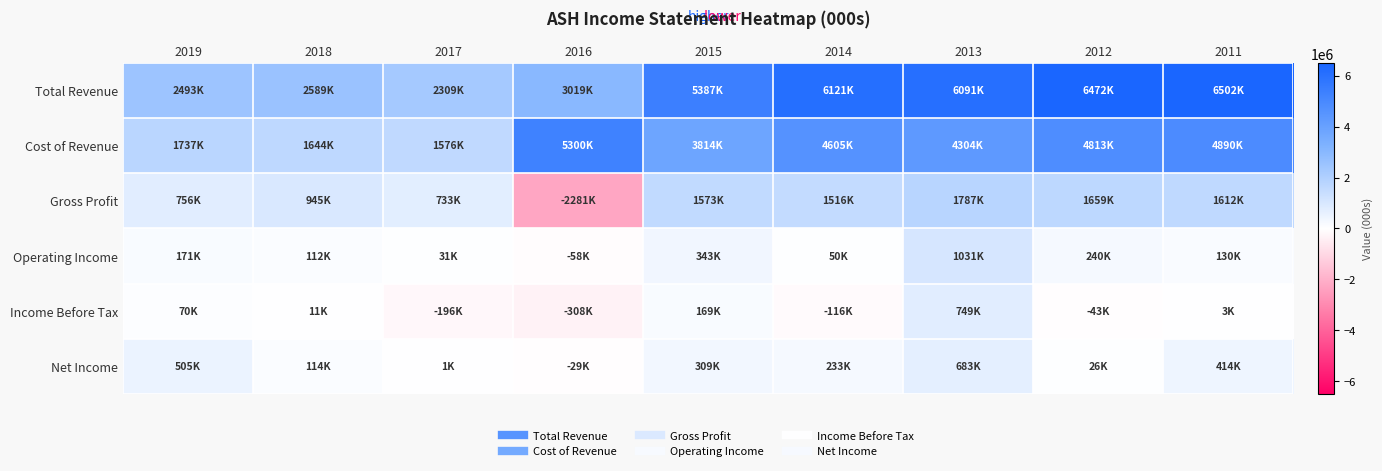

Rank the series by their maximum value, from highest to lowest.

Total Revenue, Cost of Revenue, Gross Profit, Operating Income, Income Before Tax, Net Income